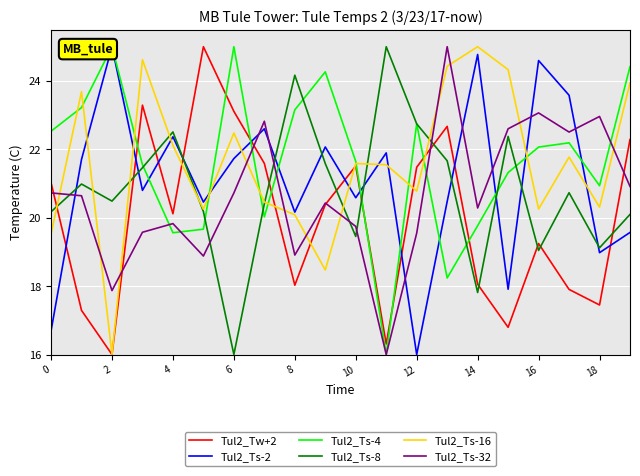

The value of Tul2_Ts-16 at 10 is 21.6. True or false?

True